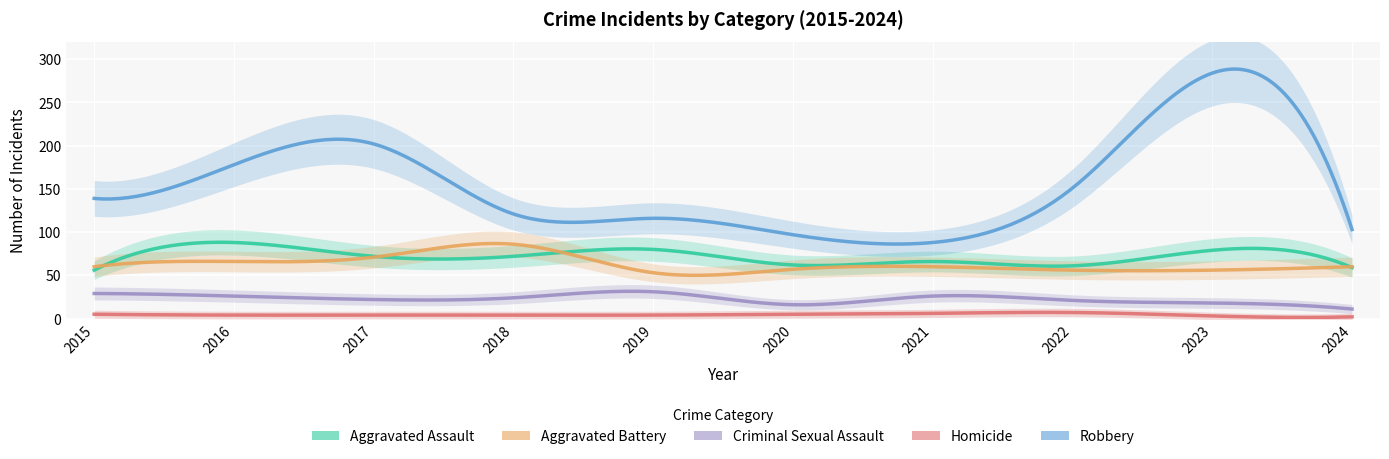

How many values in the Aggravated Assault series are below 72?

5